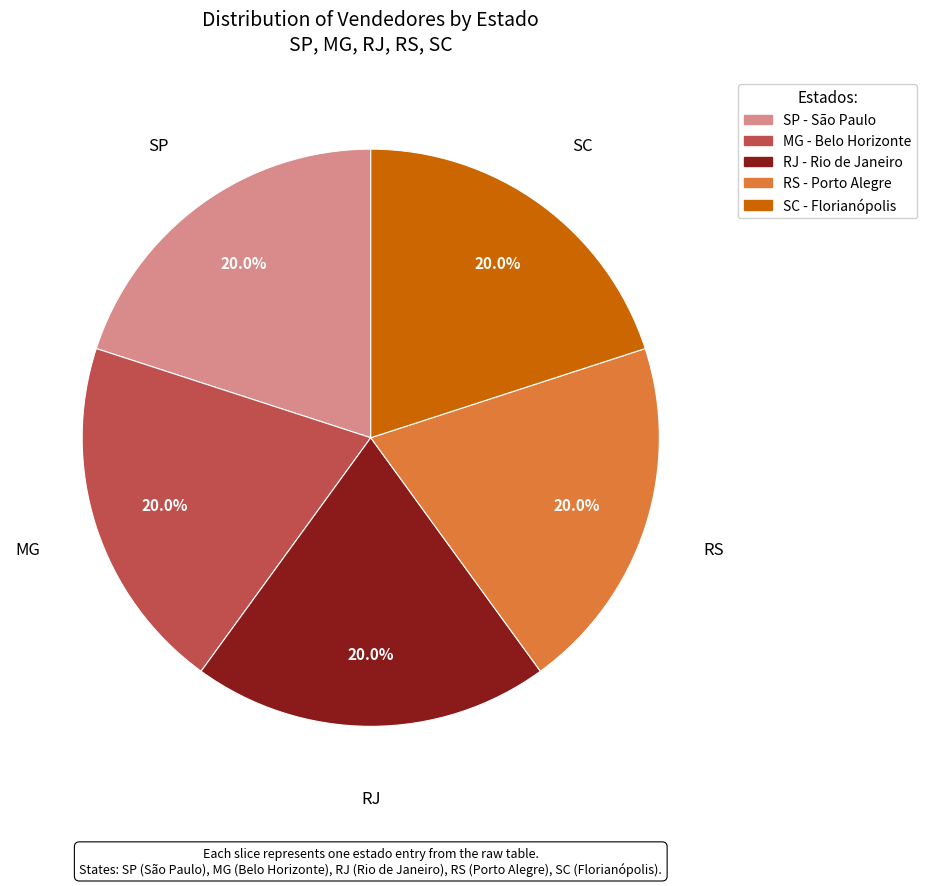

To the nearest percent, what is the combined percentage of RS and SC?

40%